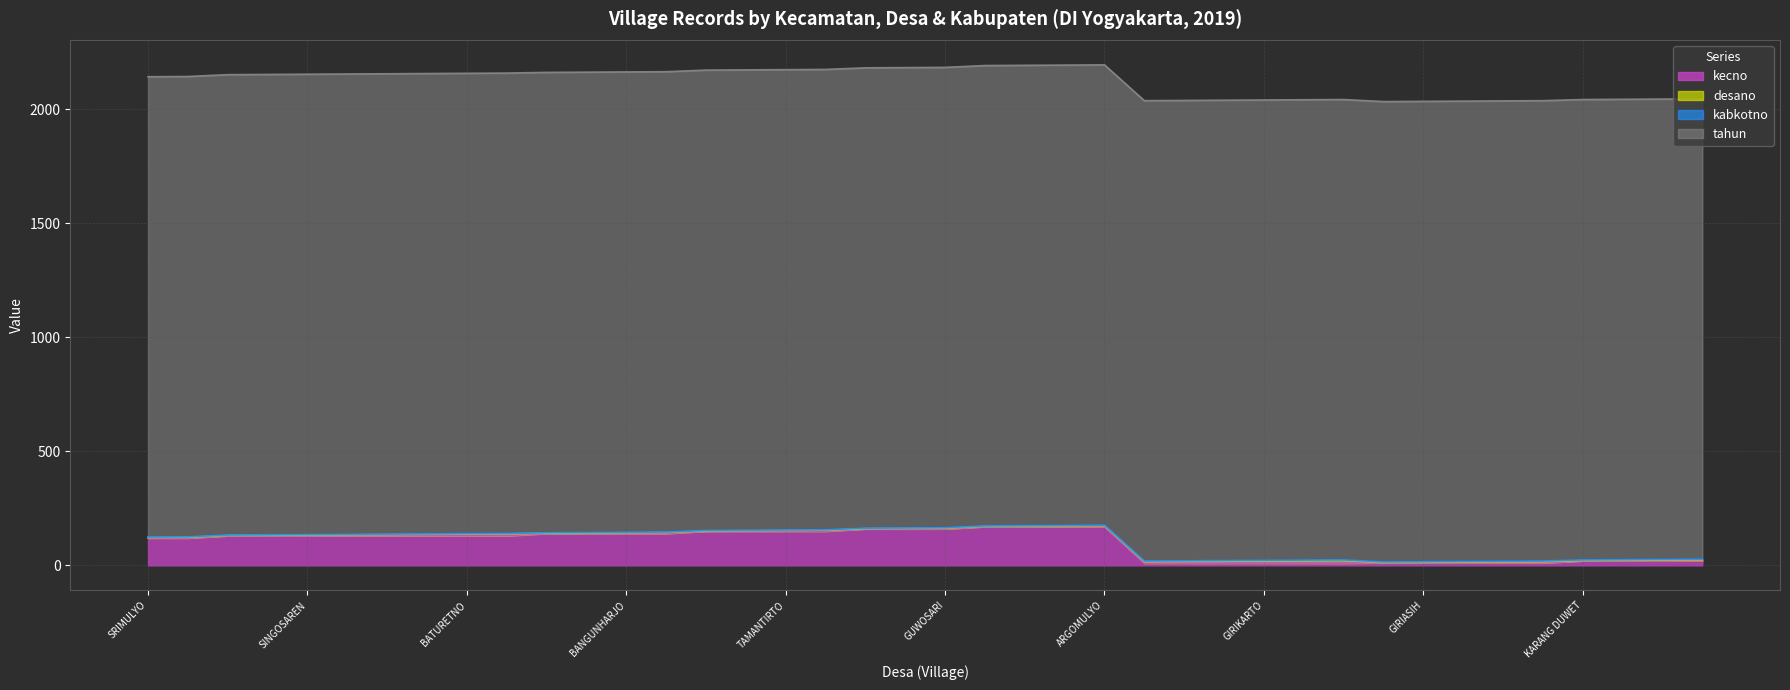

Is it true that kecno equals 225 at BATURETNO?

False